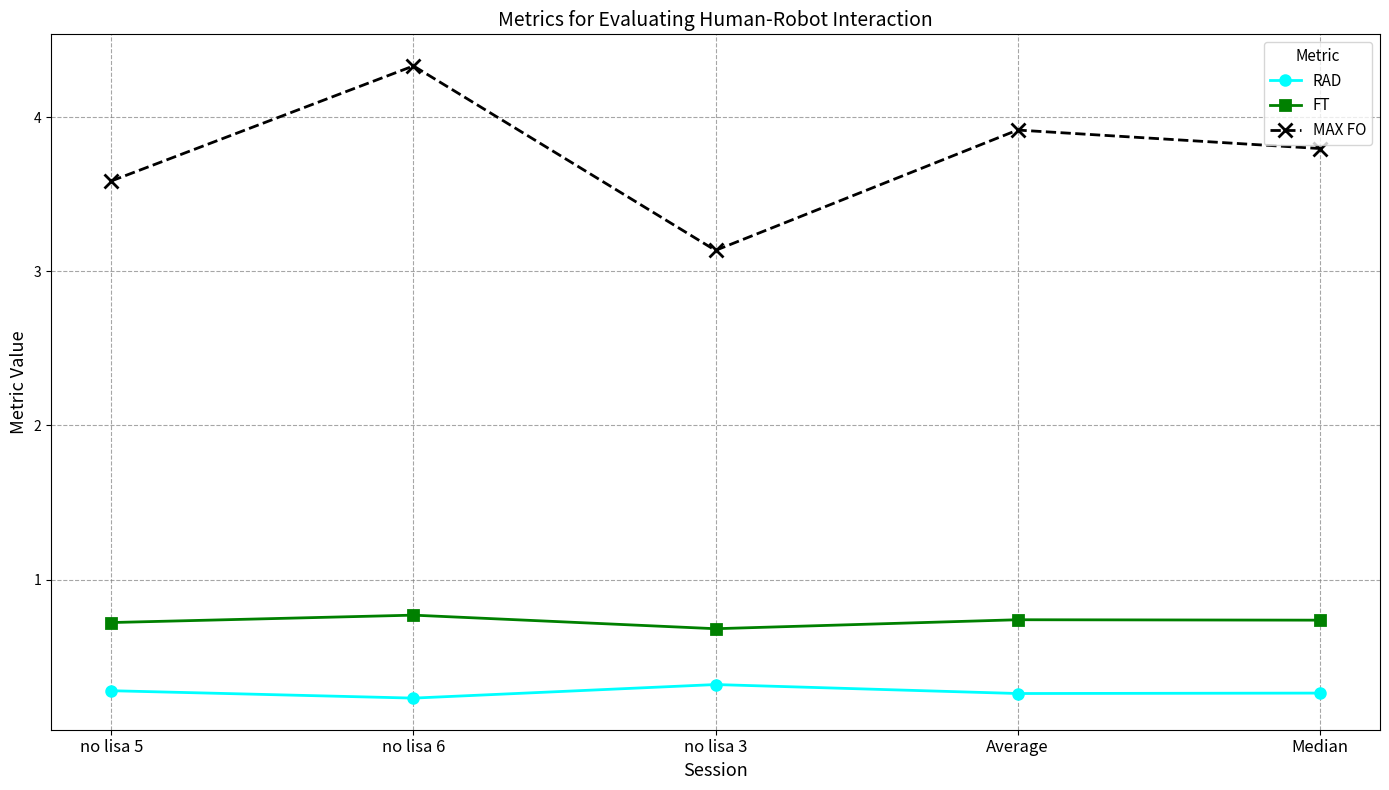

The MAX FO series shows 3.9 at Average. True or false?

True